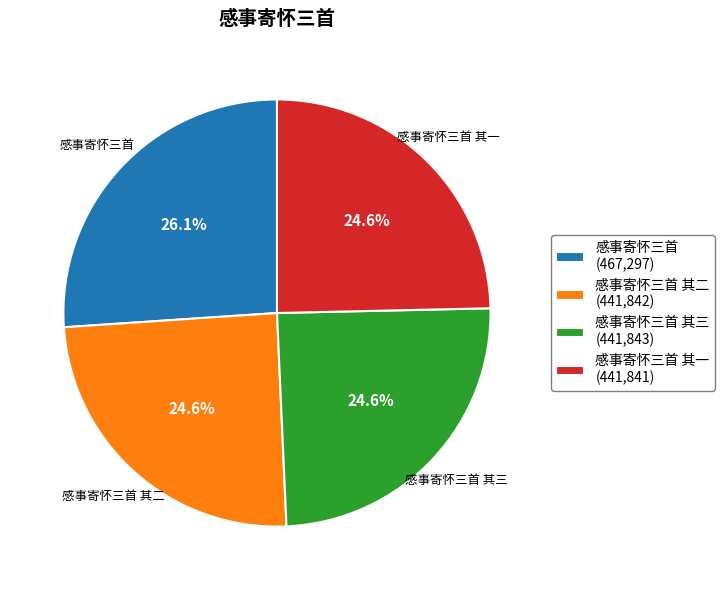

Approximately how many times larger is the value at 感事寄怀三首 (467,297) compared to 感事寄怀三首 其二 (441,842)?

1.1